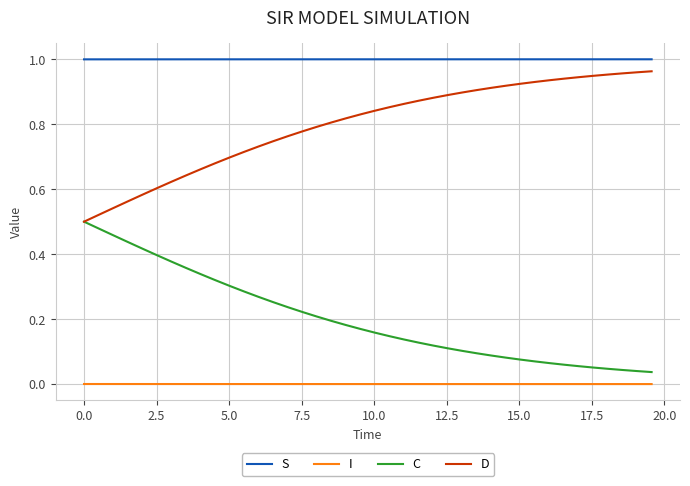

Does the chart display data point markers on the line(s)?

No